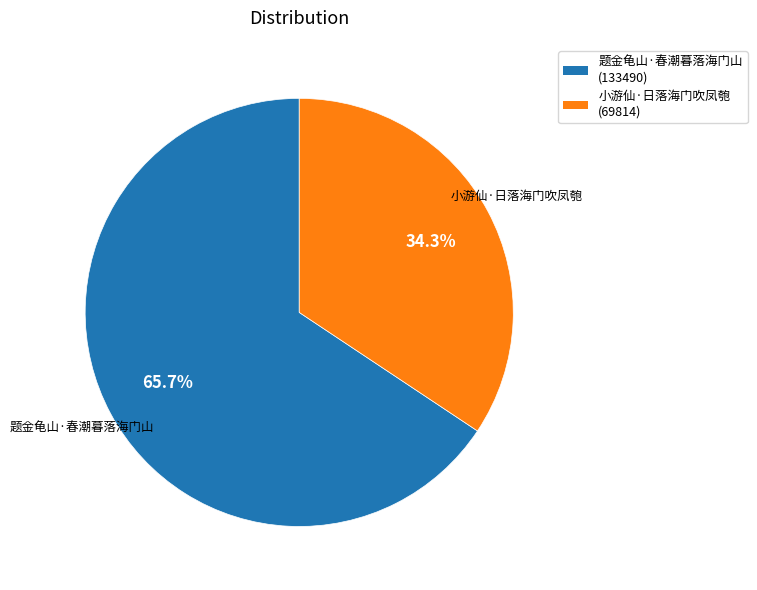

How many slices are in this pie chart?

2